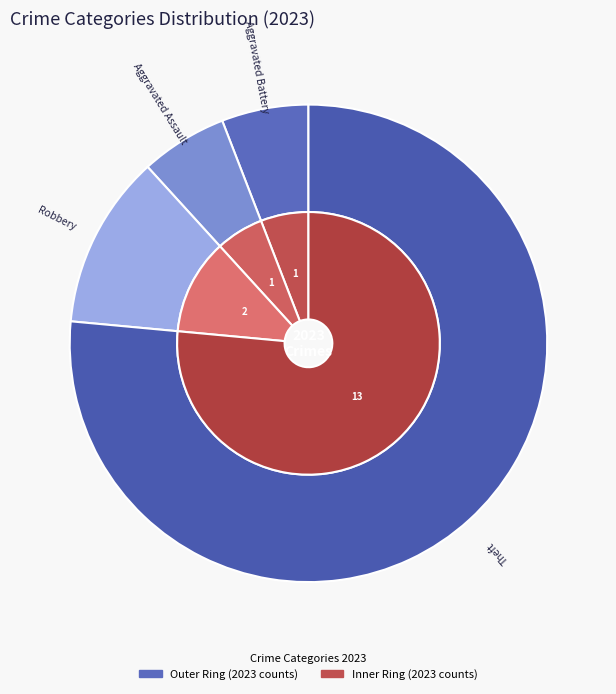

True or false: Motor Vehicle Theft accounts for 0% of the total.

True